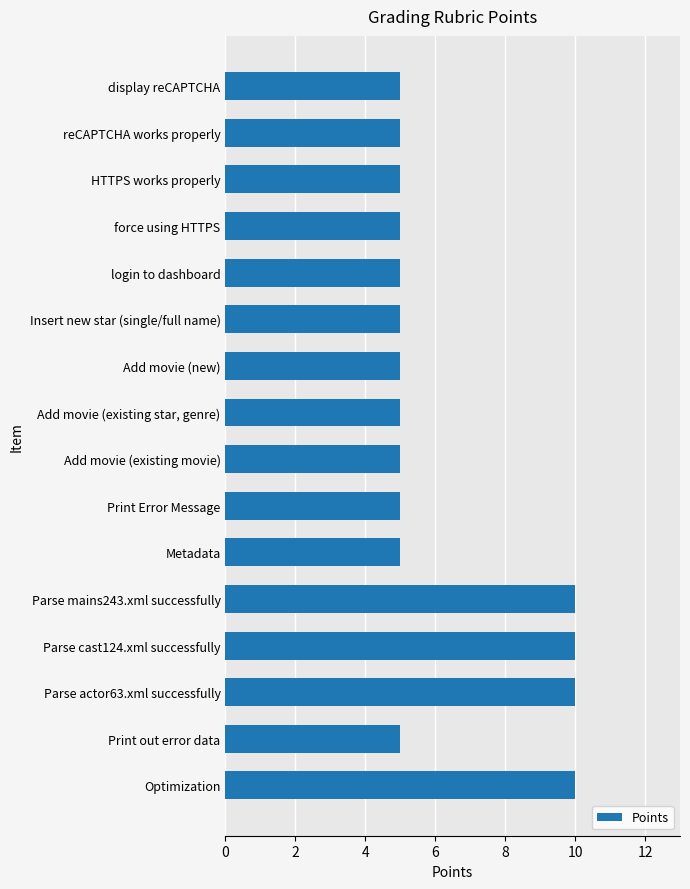

What is the ratio of the value at reCAPTCHA works properly to the value at Parse mains243.xml successfully?

0.5